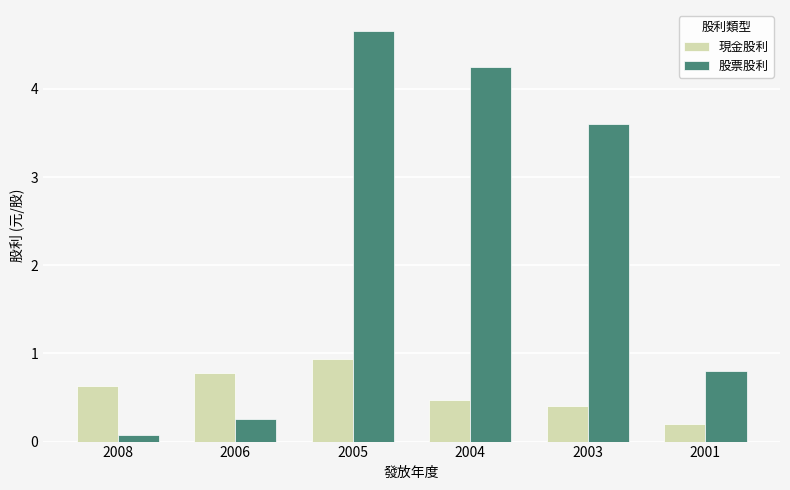

What is the difference between the maximum and minimum values in the 股票股利 series?

4.6